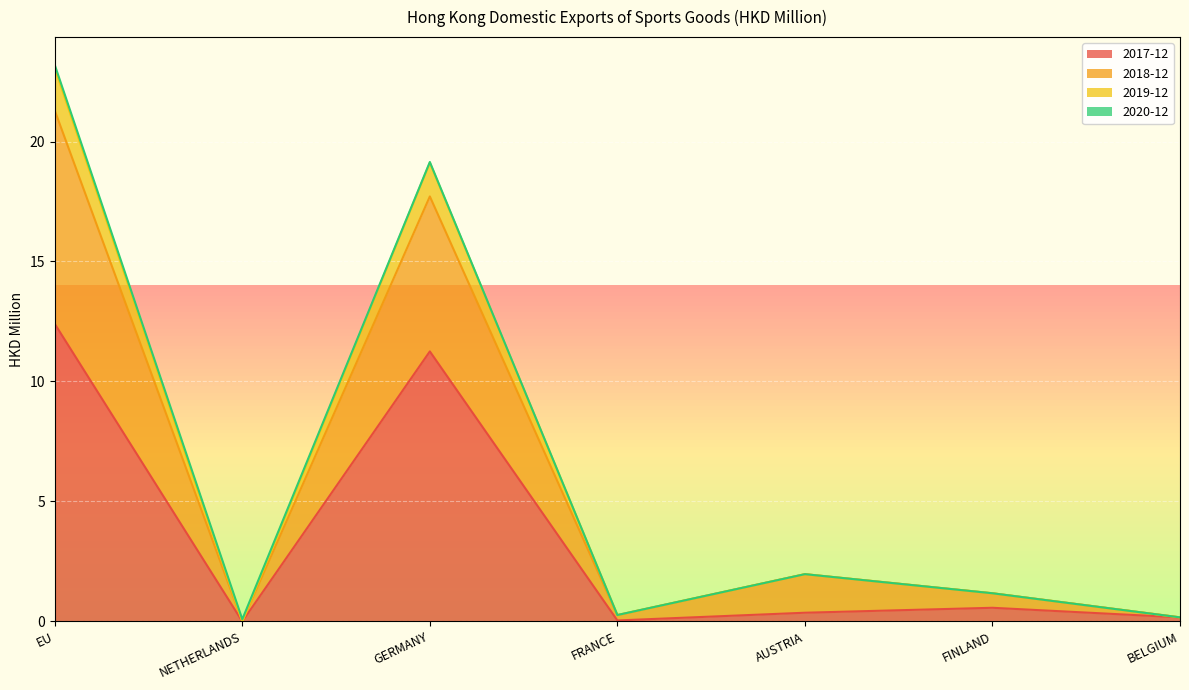

What is the spread (max minus min) of values at FRANCE?

0.2